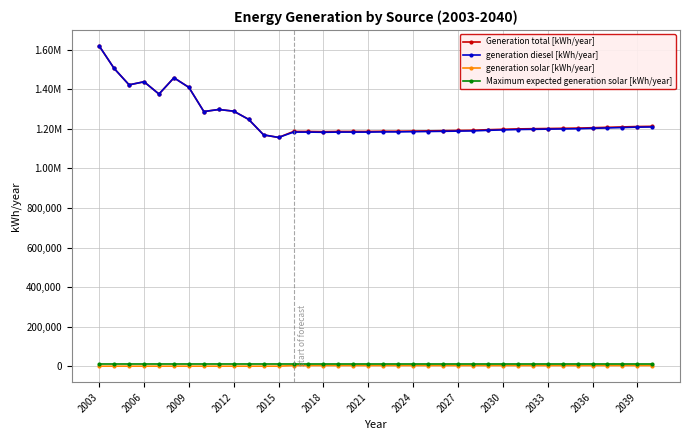

Does the chart have visible grid lines?

Yes